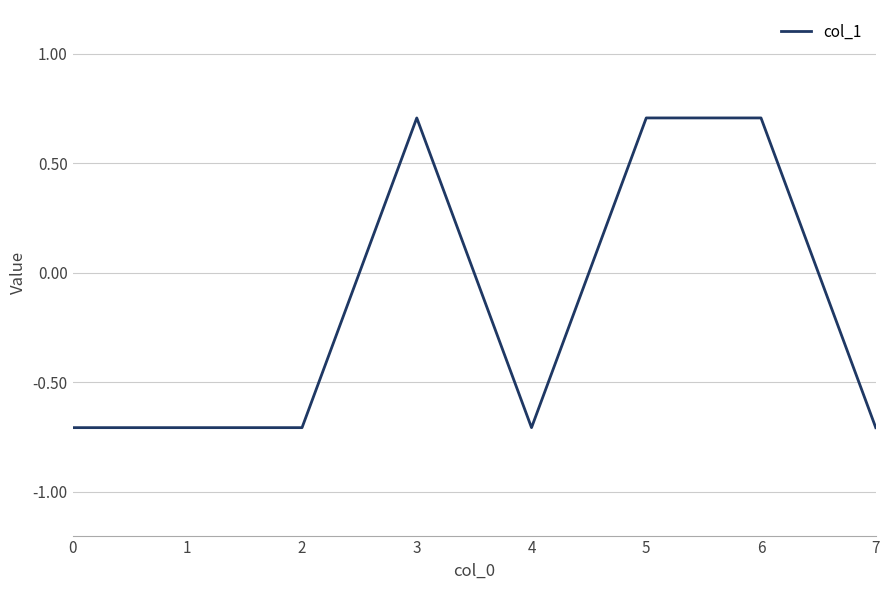

True or false: the data has more than 0 interior local peaks.

True